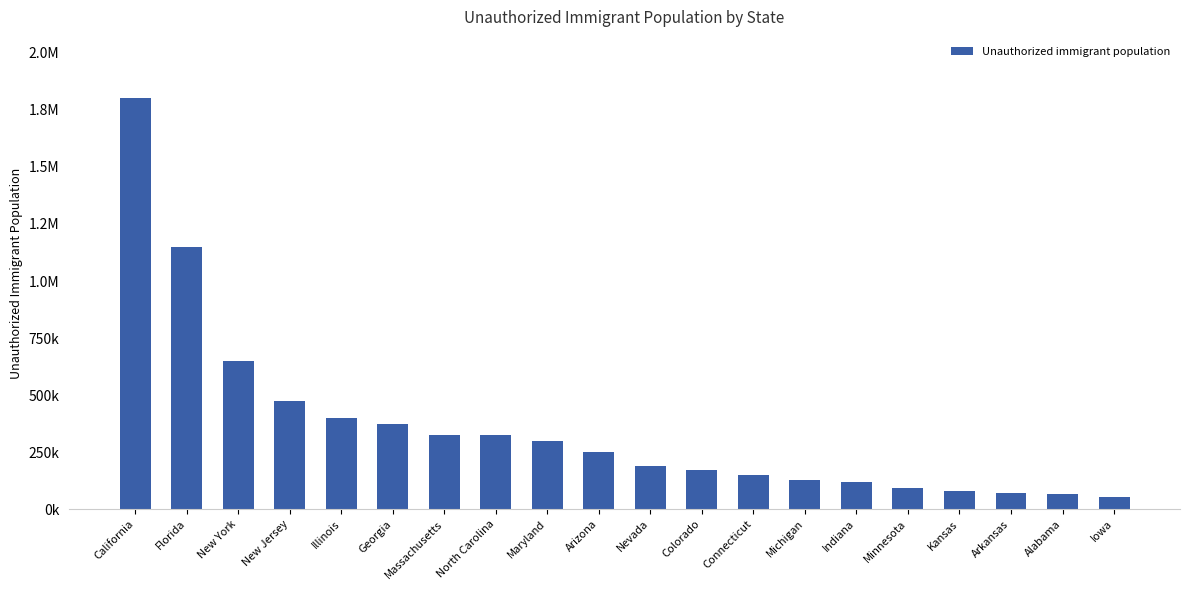

The chart shows a value of 785839 at New Jersey. True or false?

False